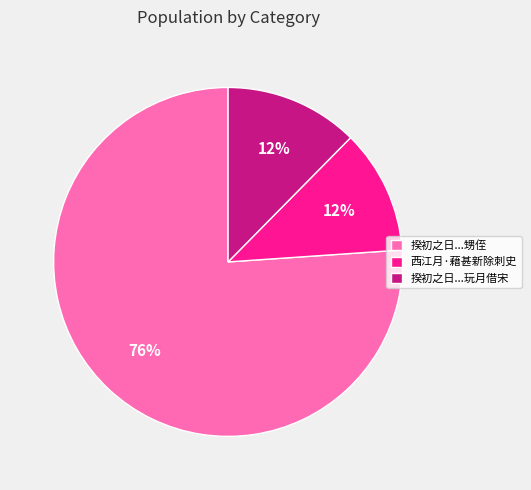

Which slice is the largest?

揆初之日...甥侄